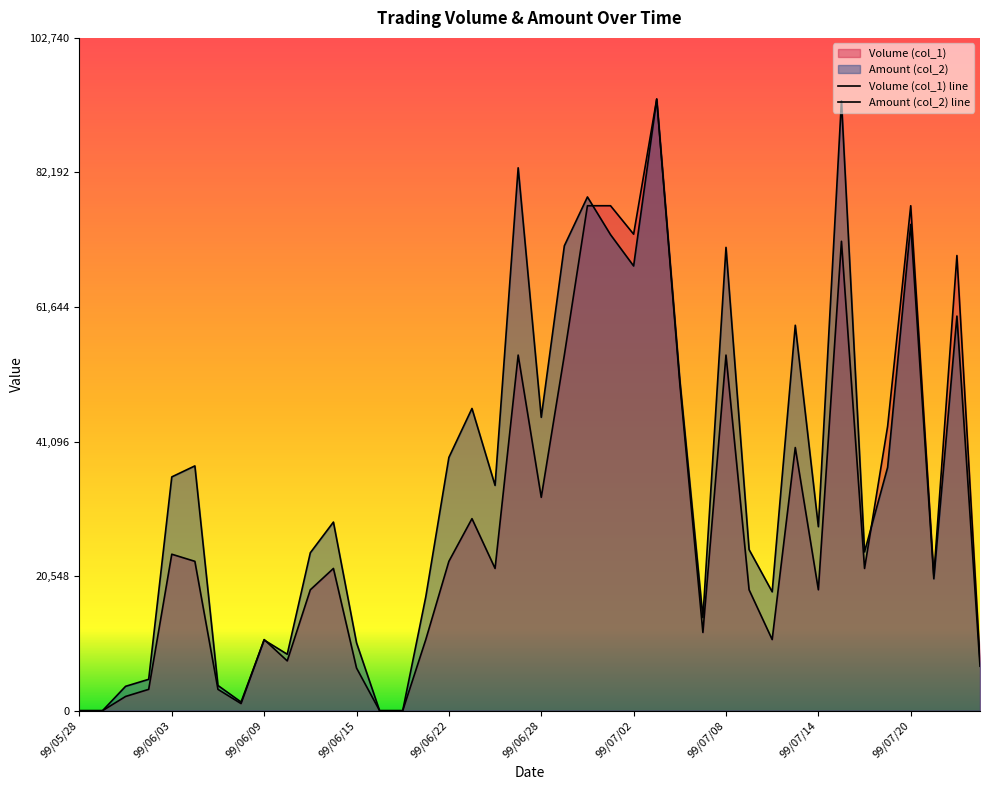

What is the value of the Amount (col_2) point at the 9th from the left?

10790.0